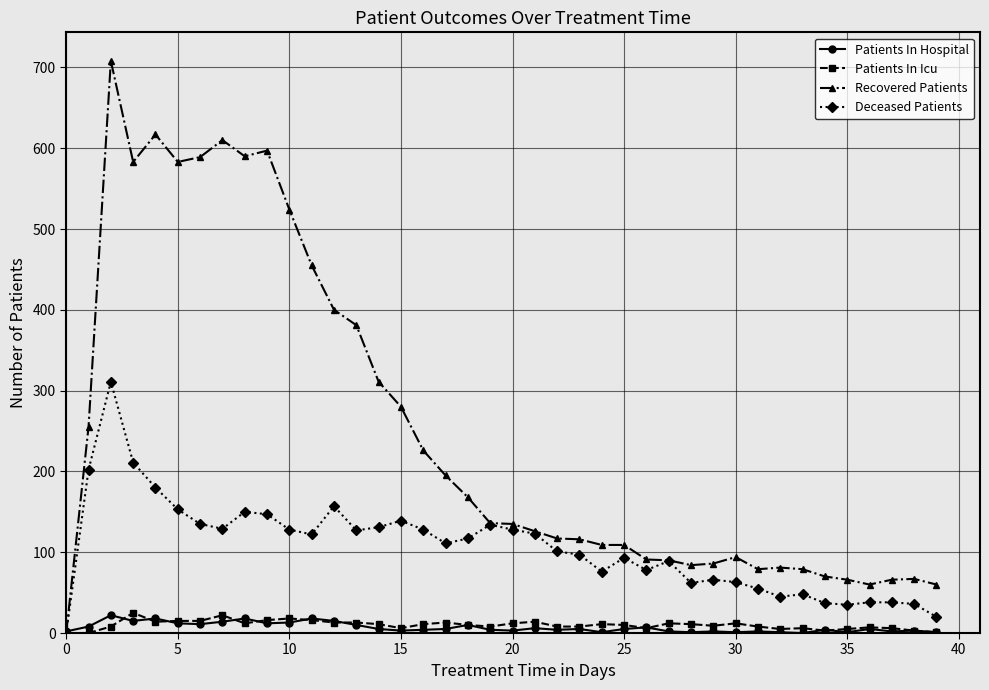

True or false: Deceased Patients has more than 0 interior local peaks.

True